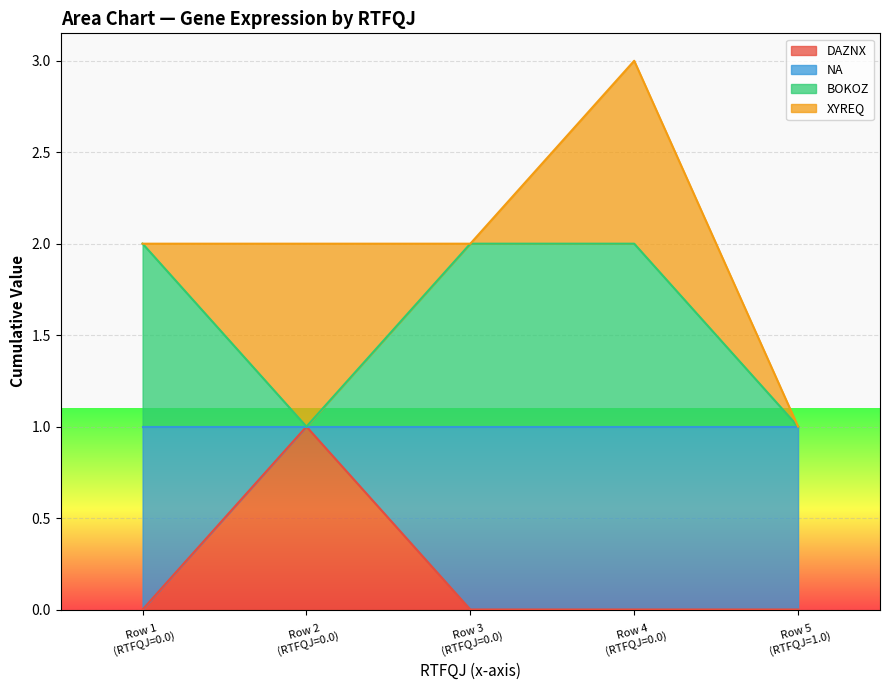

True or false: DAZNX and BOKOZ intersect in this chart.

False